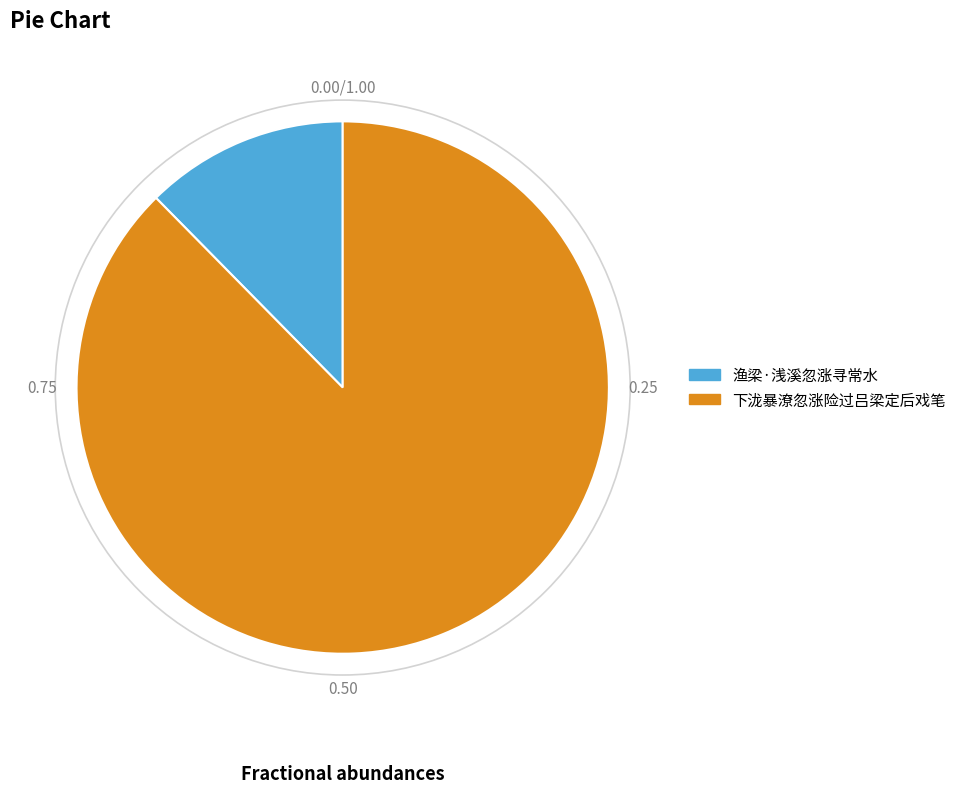

What is the smallest slice in the pie chart?

渔梁·浅溪忽涨寻常水